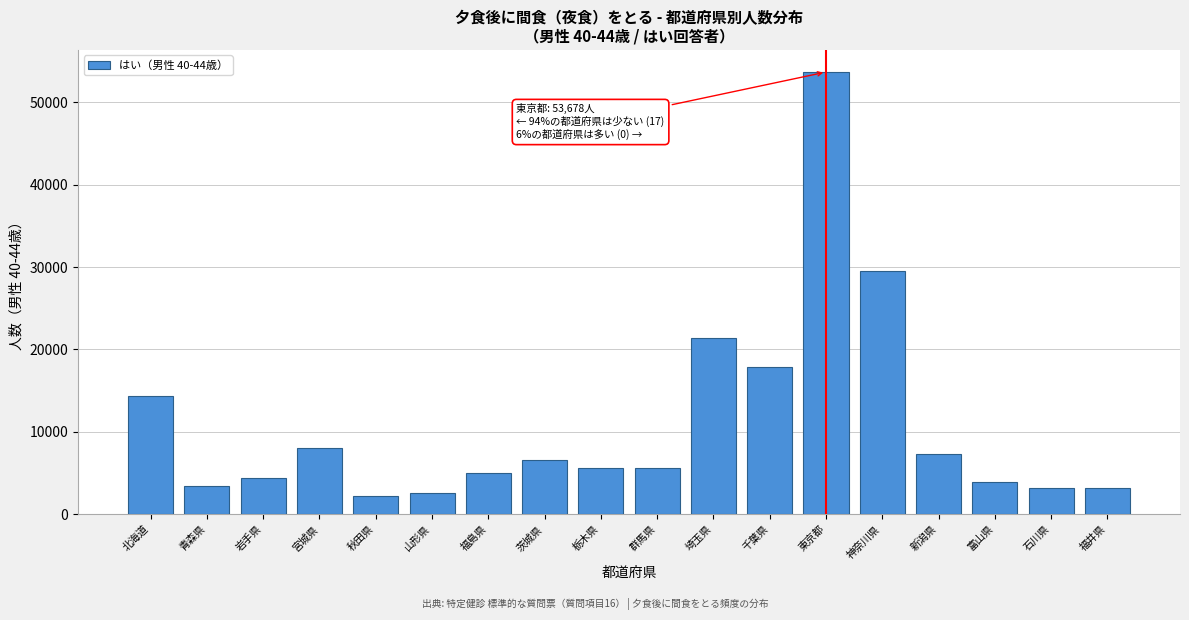

What is the label of the 7th bar from the right?

千葉県